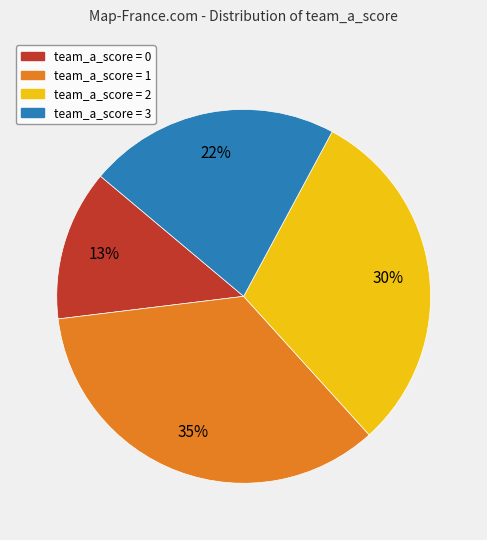

What is the ratio of the value at team_a_score = 0 to the value at team_a_score = 1?

0.4